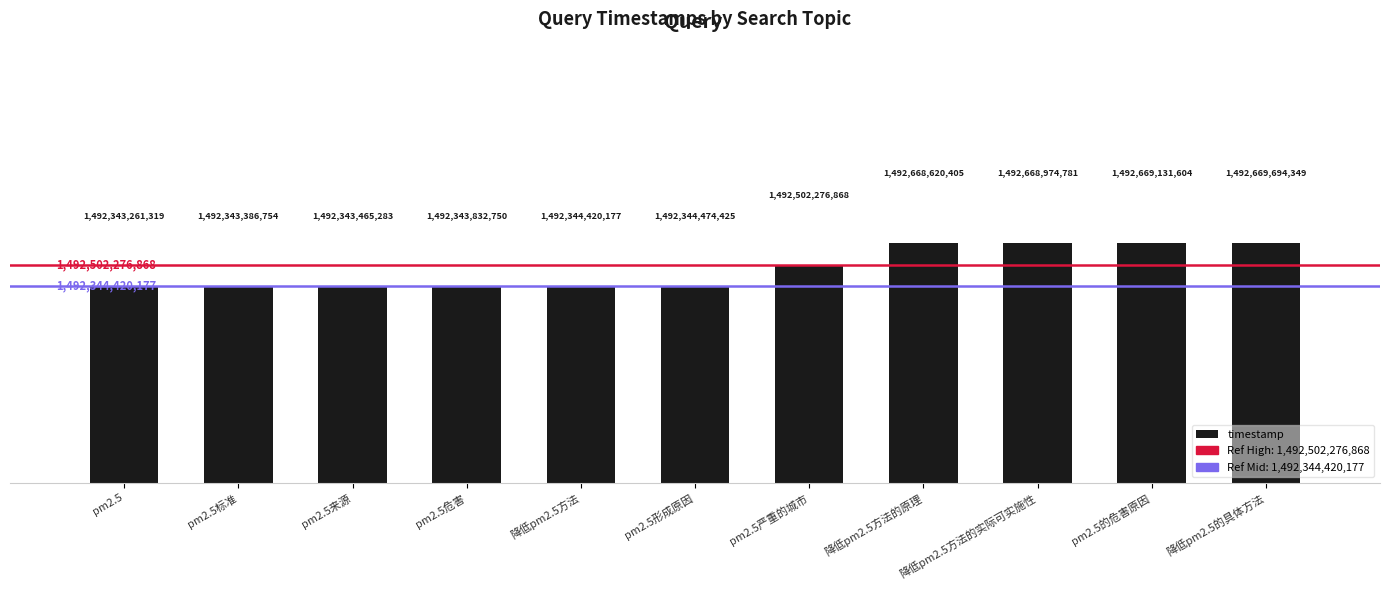

What is the difference between the second highest and second lowest values?

325744850